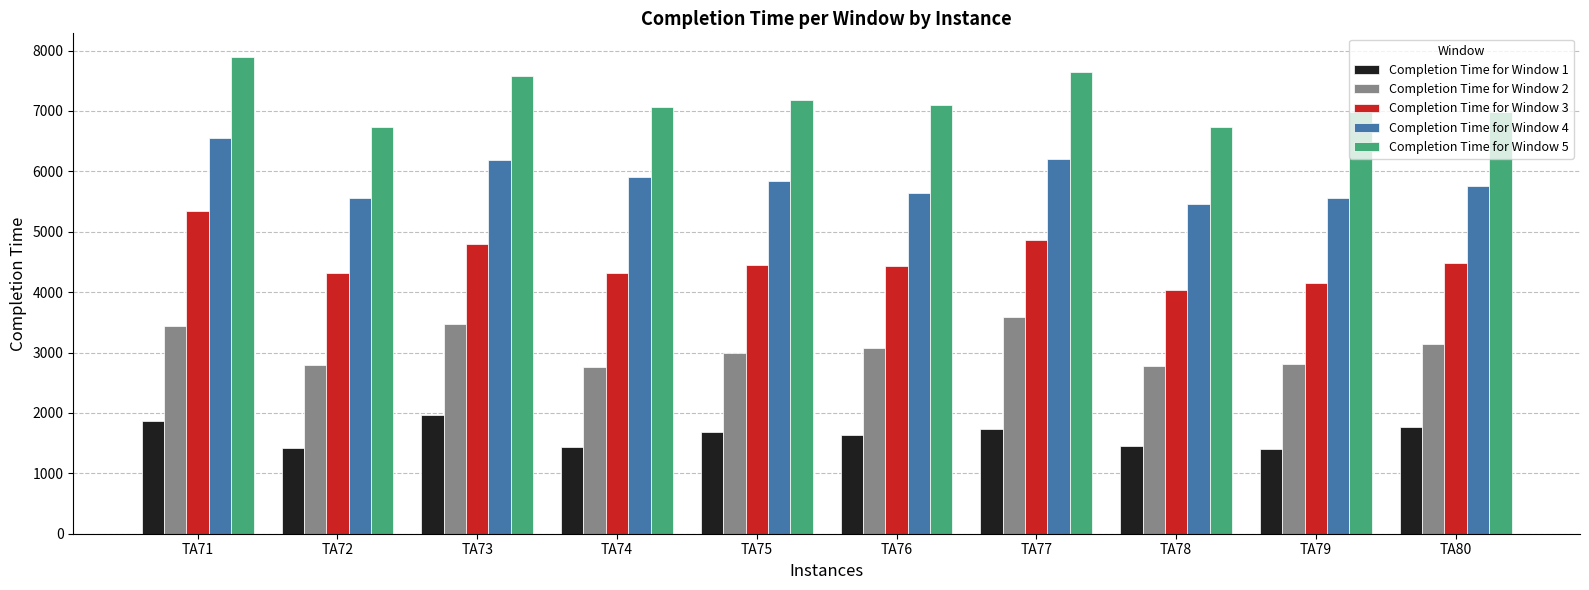

What is the total value across all series at TA78?

20454